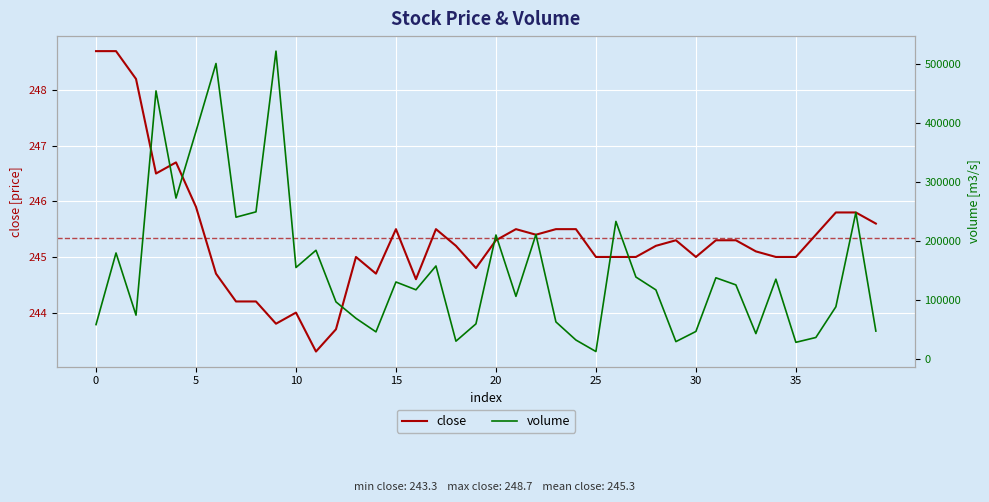

The close series shows 245.8 at 37. True or false?

True